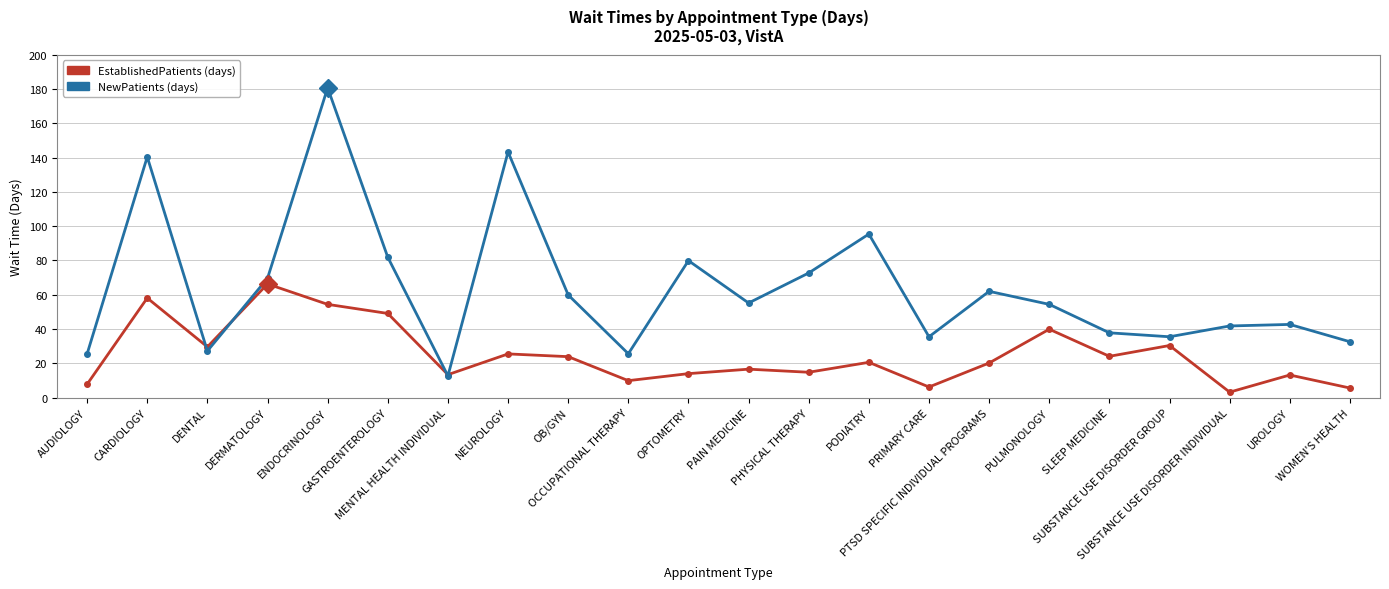

What is the maximum value shown in the chart?

180.7